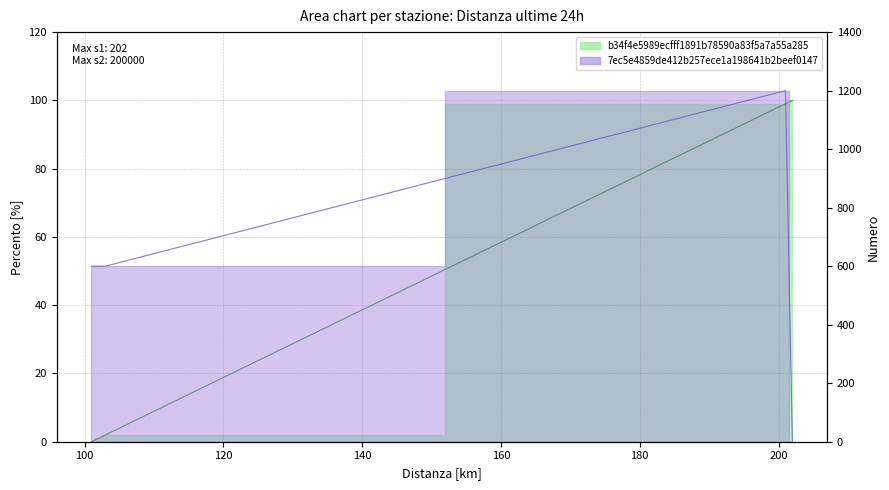

True or false: 7ec5e4859de412b257ece1a198641b2beef0147 has a value of 600.0 at 102.

True